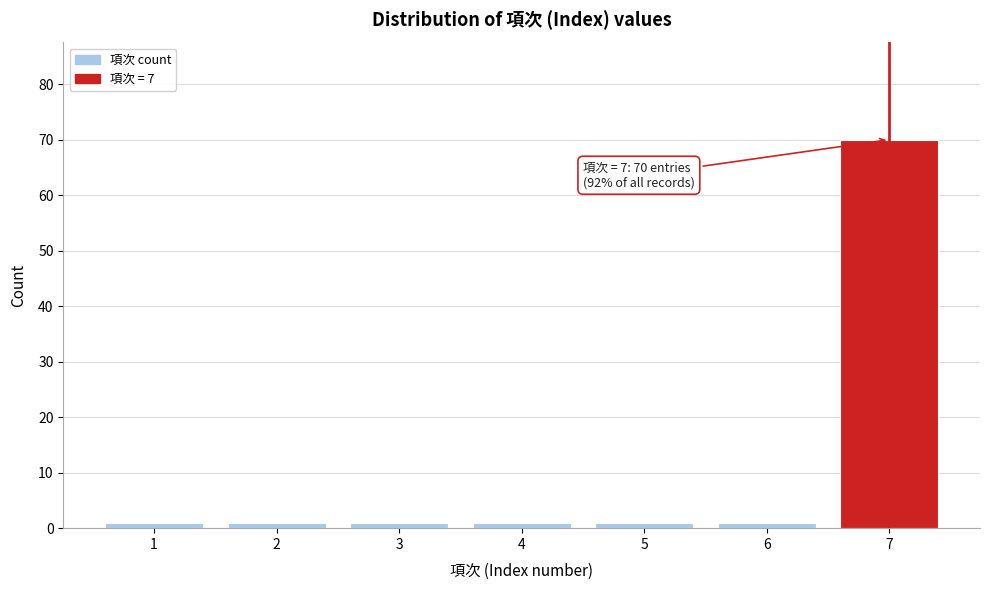

Reading right to left, list all the values displayed in this chart.

7=70	6=1	5=1	4=1	3=1	2=1	1=1